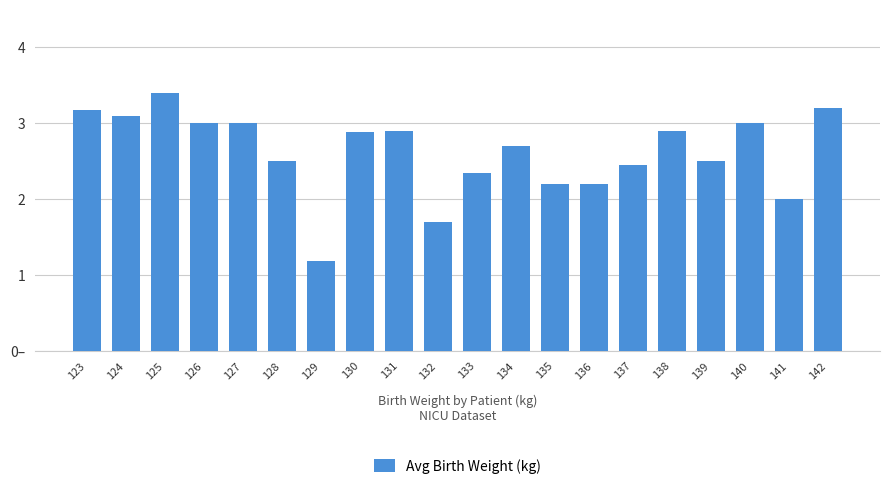

What is the approximate value at 140?

3.0